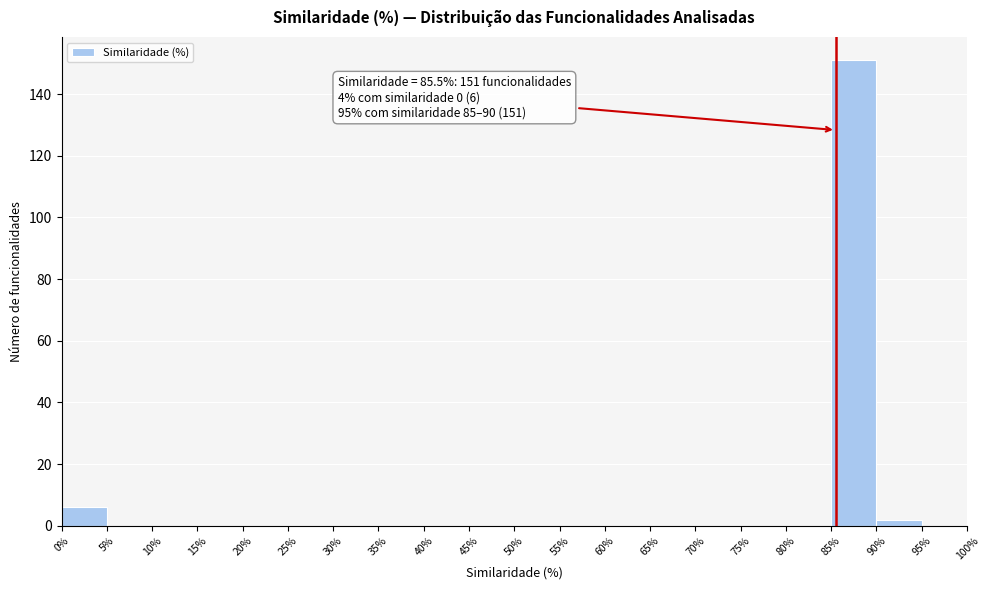

Which range on the x-axis has the tallest bar?

85% to 90%